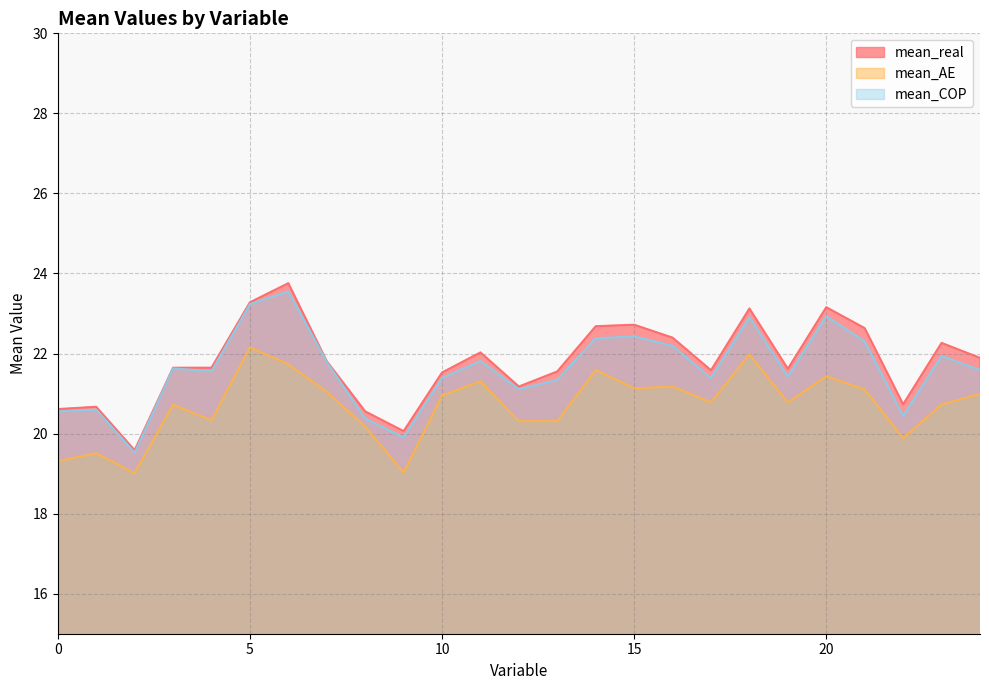

What is the smallest value displayed?

19.0